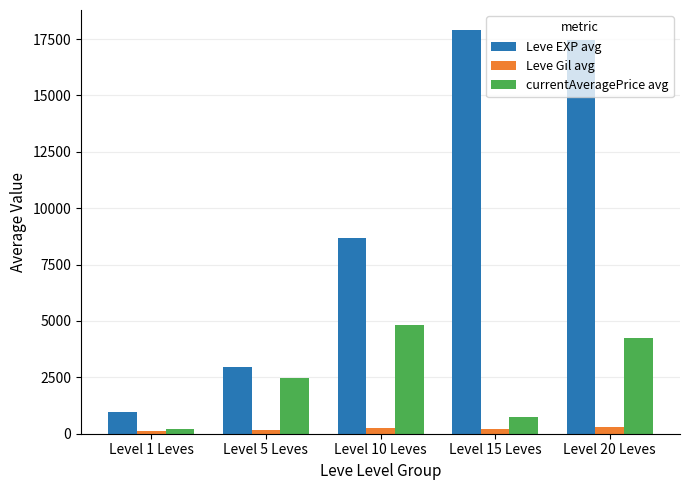

What is the sum of the currentAveragePrice avg values at Level 15 Leves and Level 5 Leves?

3208